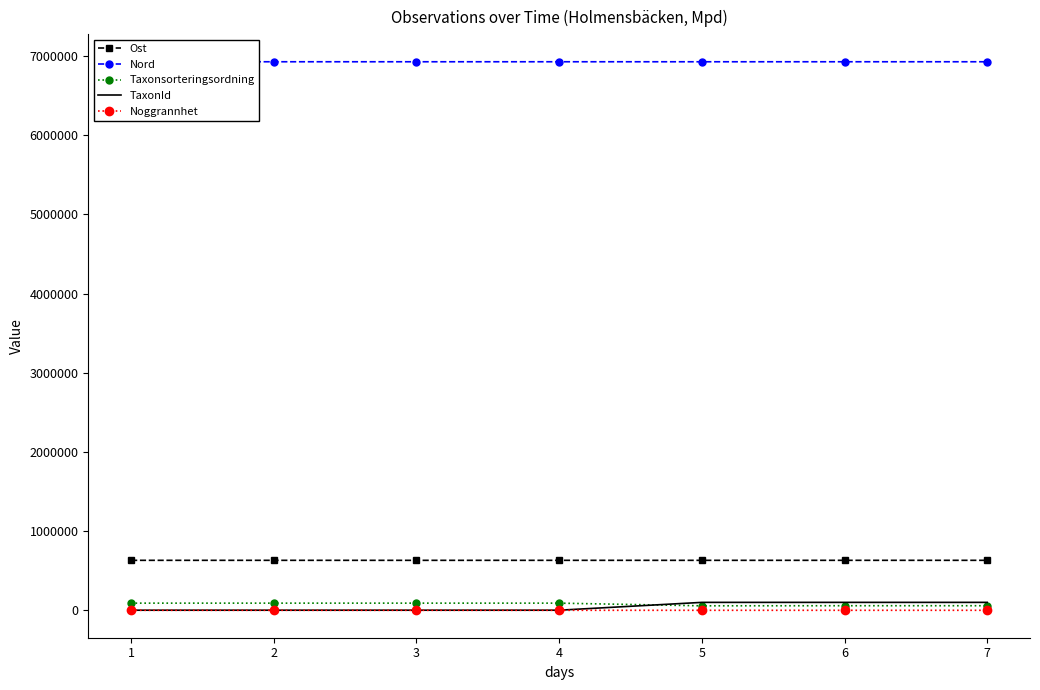

Is it true that Ost equals 916357 at 4?

False